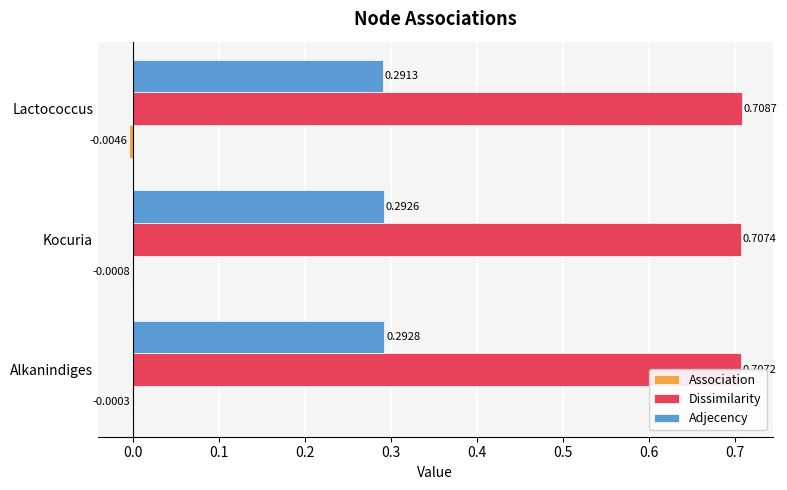

Reading left to right, transcribe all the data shown in this chart.

Association: -0.0	-0.0	-0.0
Dissimilarity: 0.7	0.7	0.7
Adjecency: 0.3	0.3	0.3